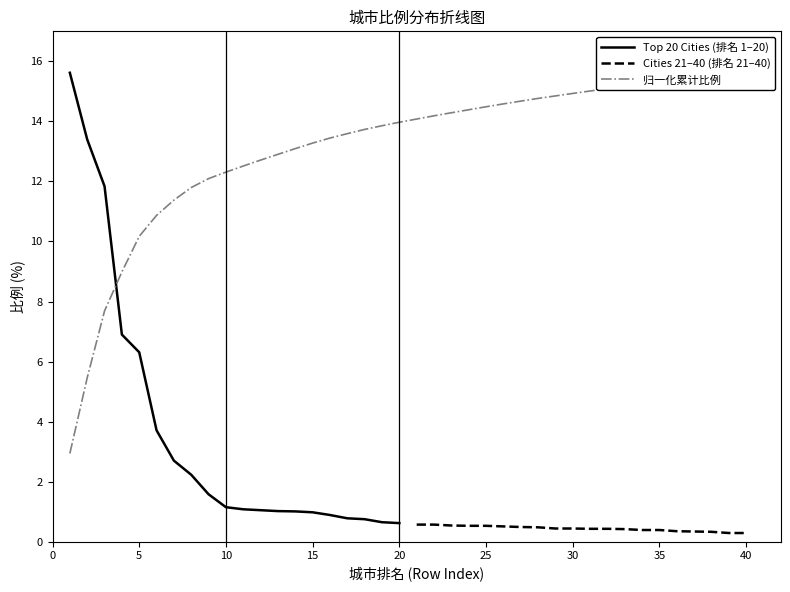

What is the maximum value for Top 20 Cities (排名 1–20)?

15.6